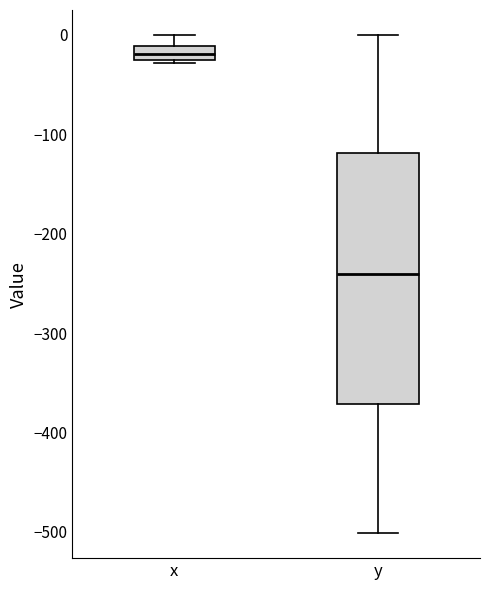

Where is the upper edge of the box for y on the y-axis? The values are not printed on the chart, so give them approximately, as read against the axis.

-120